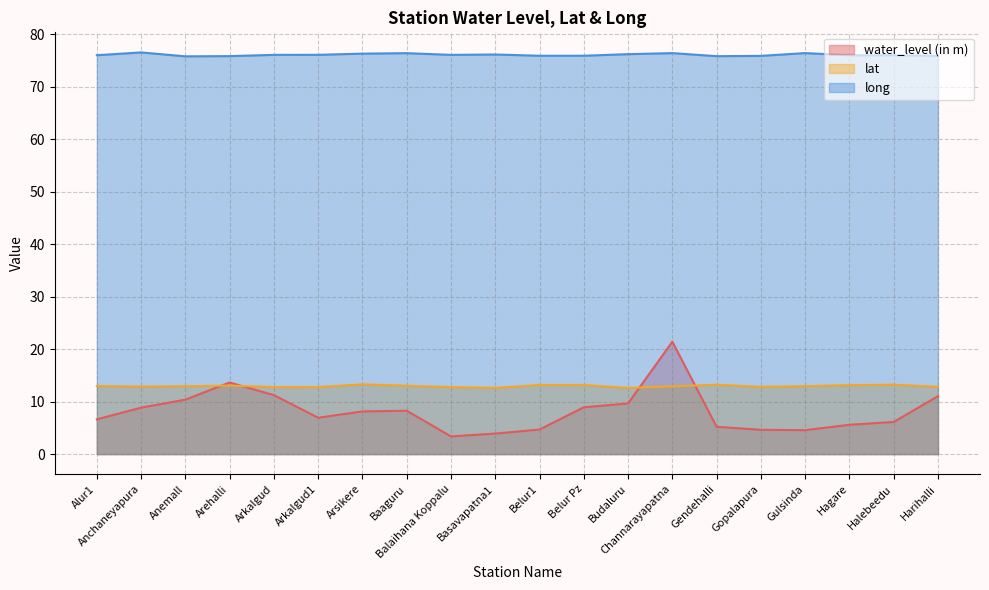

At how many categories does at least one series exceed 18?

20